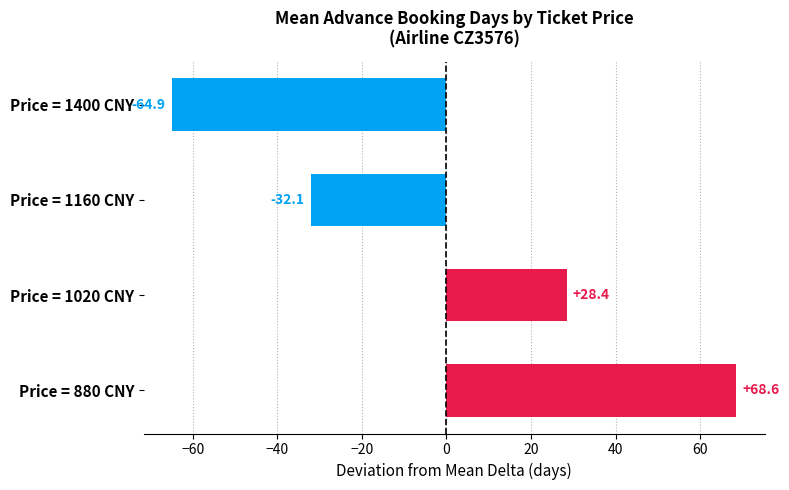

How many bars are there in total?

4